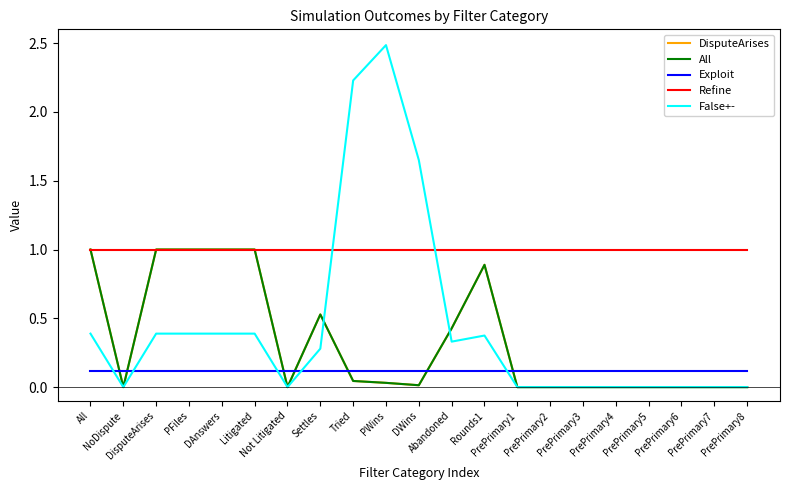

Which series has the largest range (max minus min)?

False+-